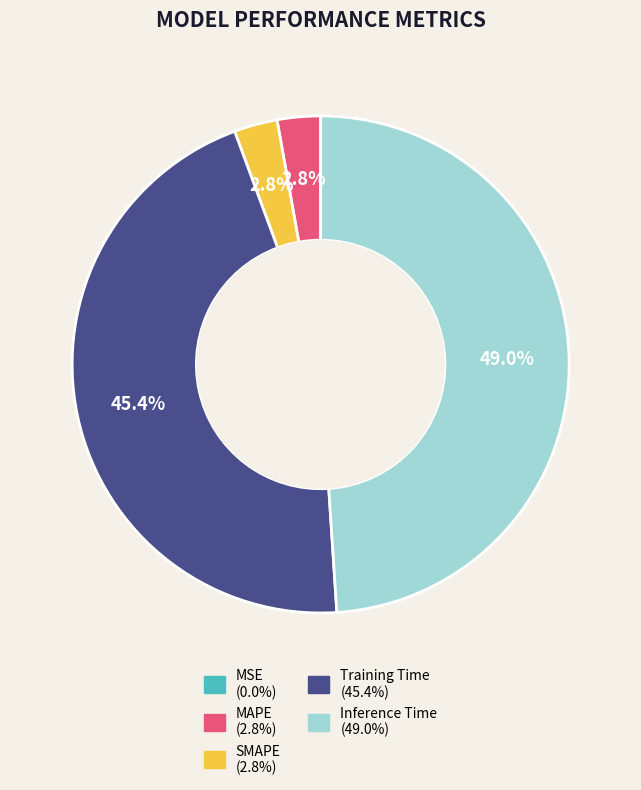

Combined, do Training Time and MAPE account for over 50%?

No